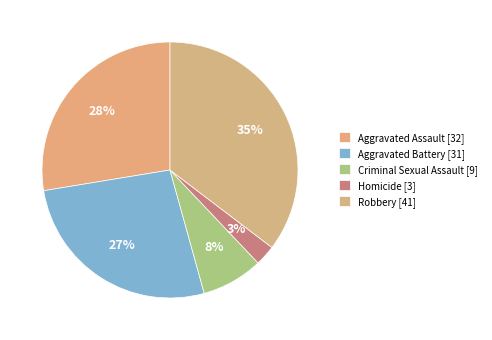

What is the change in value from Aggravated Battery to Robbery?

+10